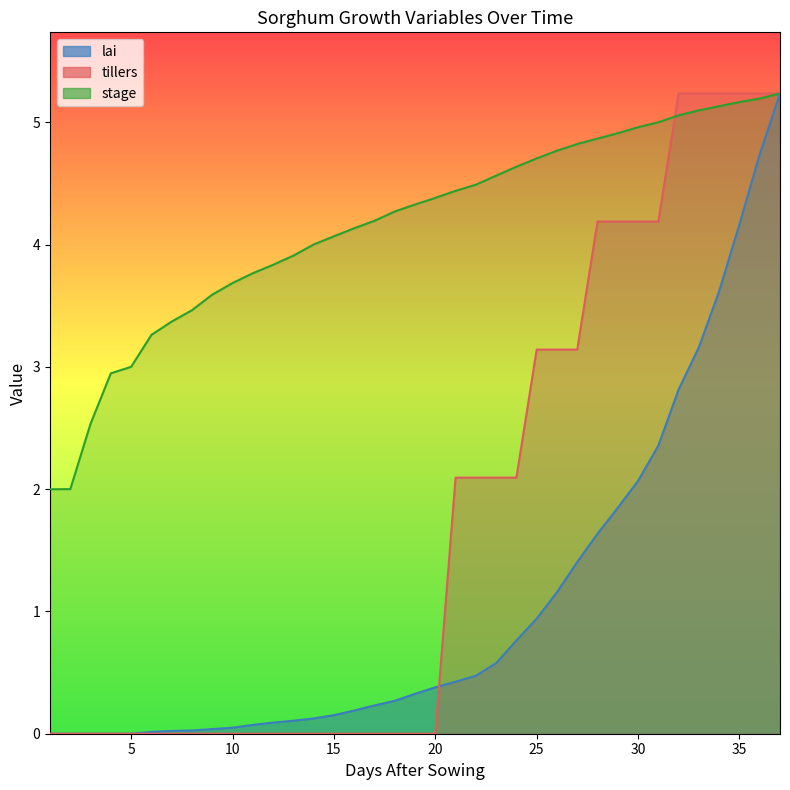

Reading left to right, extract all data points from this chart.

lai: 1=0.0	2=0.0	3=0.0	4=0.0	5=0.0	6=0.0	7=0.0	8=0.0	9=0.0	10=0.0	11=0.1	12=0.1	13=0.1	14=0.1	15=0.2	16=0.2	17=0.2	18=0.3	19=0.3	20=0.4	21=0.4	22=0.5	23=0.6	24=0.8	25=0.9	26=1.2	27=1.4	28=1.6	29=1.8	30=2.1	31=2.4	32=2.8	33=3.2	34=3.6	35=4.2	36=4.7	37=5.2
tillers: 1=0.0	2=0.0	3=0.0	4=0.0	5=0.0	6=0.0	7=0.0	8=0.0	9=0.0	10=0.0	11=0.0	12=0.0	13=0.0	14=0.0	15=0.0	16=0.0	17=0.0	18=0.0	19=0.0	20=0.0	21=2.1	22=2.1	23=2.1	24=2.1	25=3.1	26=3.1	27=3.1	28=4.2	29=4.2	30=4.2	31=4.2	32=5.2	33=5.2	34=5.2	35=5.2	36=5.2	37=5.2
stage: 1=2.0	2=2.0	3=2.5	4=2.9	5=3.0	6=3.3	7=3.4	8=3.5	9=3.6	10=3.7	11=3.8	12=3.8	13=3.9	14=4.0	15=4.1	16=4.1	17=4.2	18=4.3	19=4.3	20=4.4	21=4.4	22=4.5	23=4.6	24=4.6	25=4.7	26=4.8	27=4.8	28=4.9	29=4.9	30=5.0	31=5.0	32=5.1	33=5.1	34=5.1	35=5.2	36=5.2	37=5.2